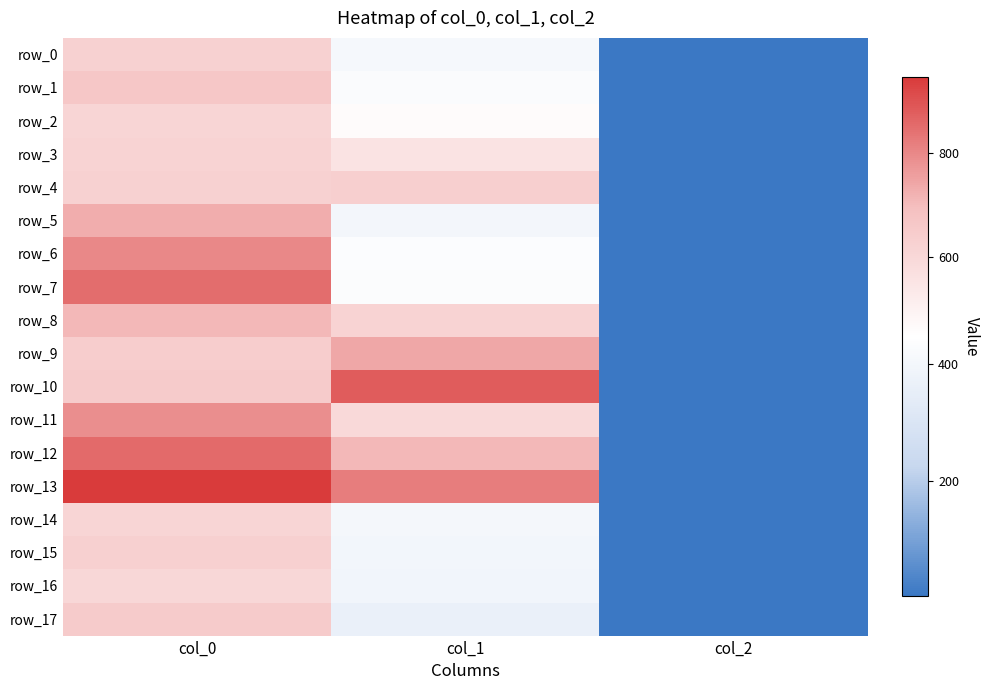

How many values in the row_15 series exceed 398?

2